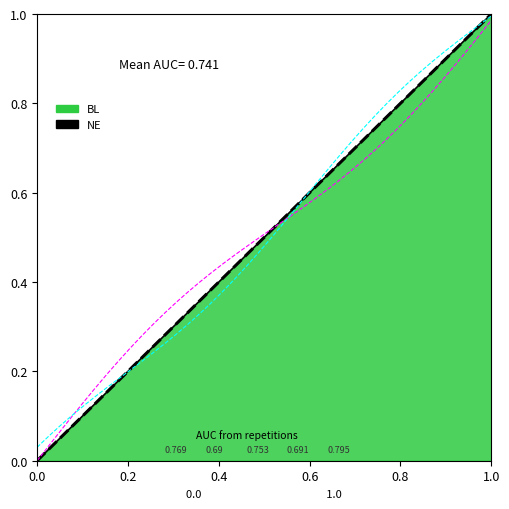

How many data points does each series have?

40